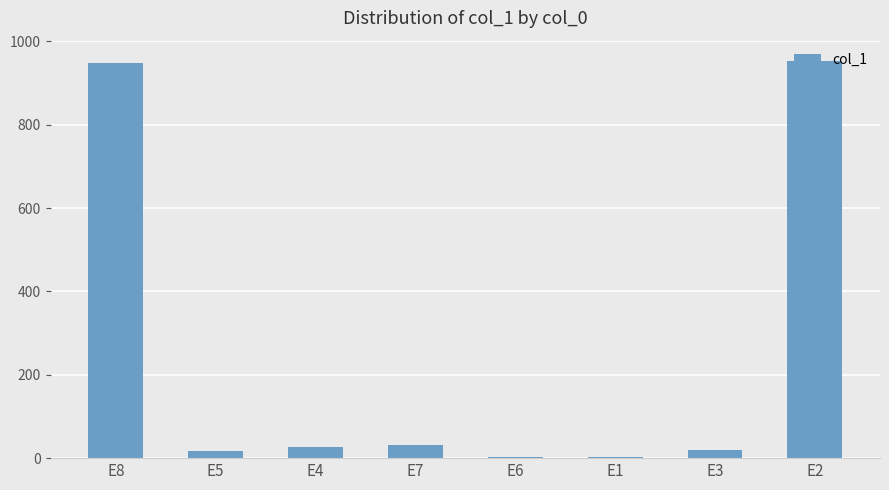

What is the sum of all values?

2000